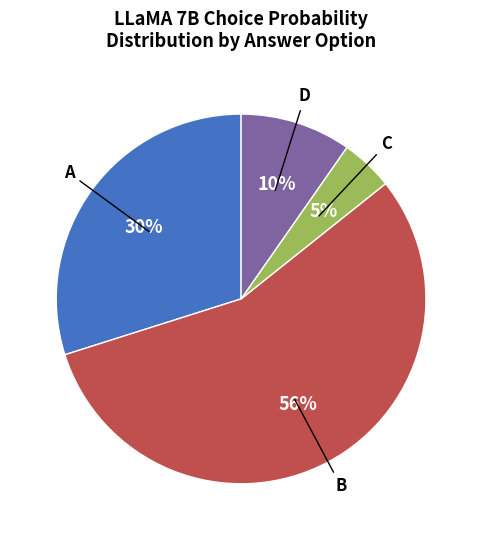

Is there any slice that represents more than half of the pie?

Yes